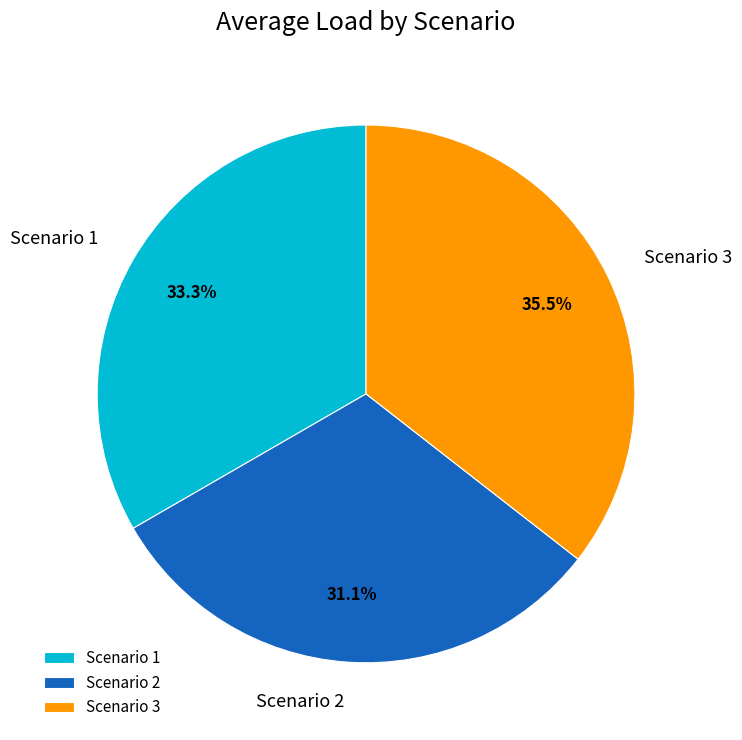

The Scenario 3 slice represents 46% of the pie. True or false?

False